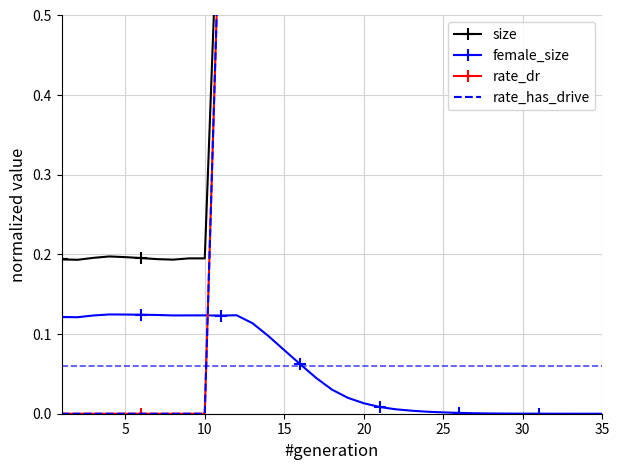

Is it true that female_size equals 0.0 at 35?

True